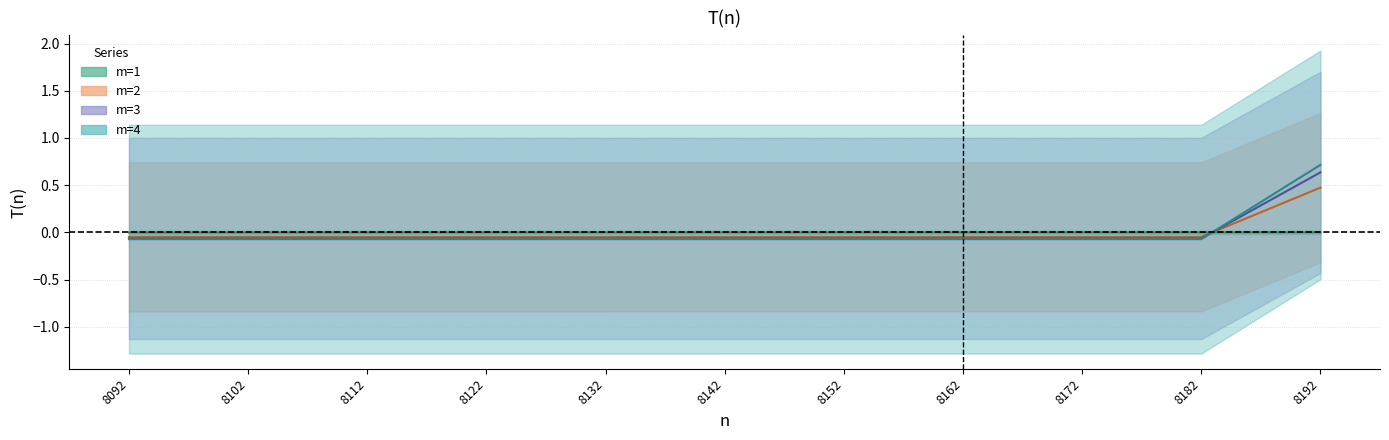

Which series has the widest spread of values?

m=4